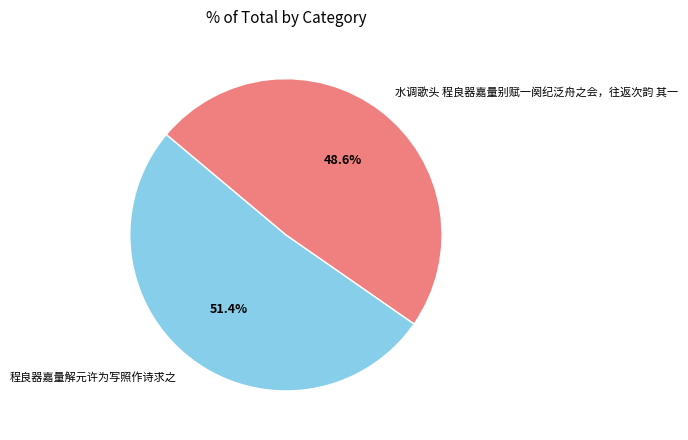

Which slice represents more than half of the pie?

程良器嘉量解元许为写照作诗求之